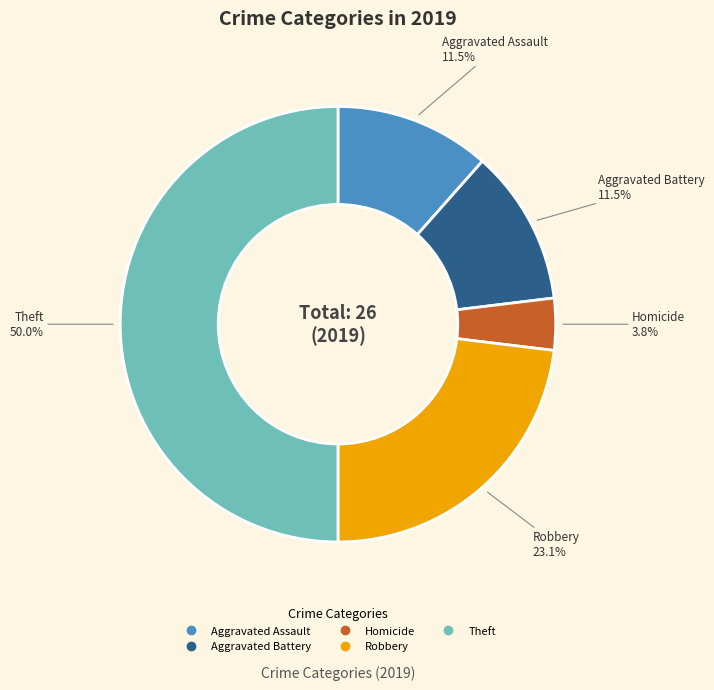

How many segments does this pie chart have?

5